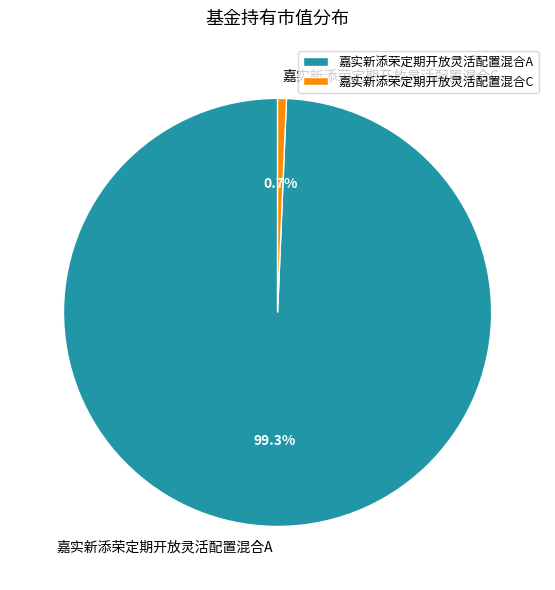

To the nearest percent, what portion does 嘉实新添荣定期开放灵活配置混合C represent?

1%